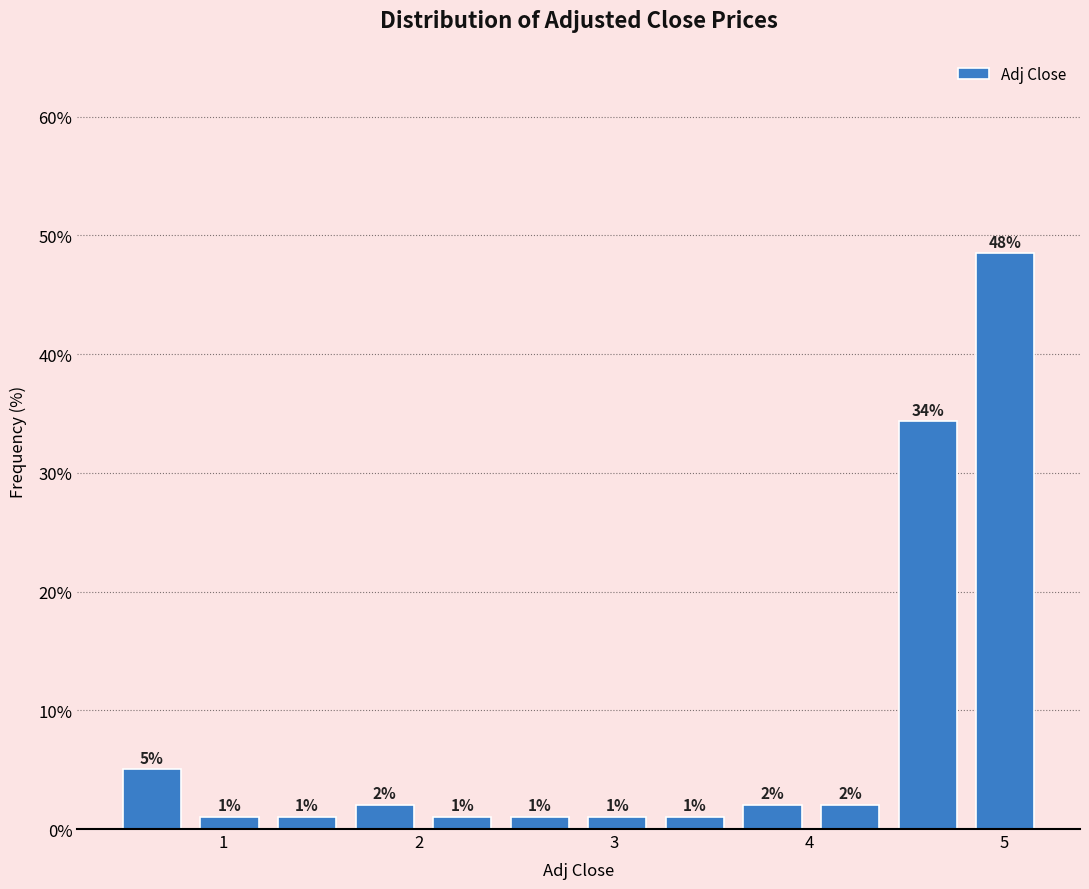

Around what value on the x-axis is the tallest bar? Give the approximate position of its centre, as read against the axis.

5.0